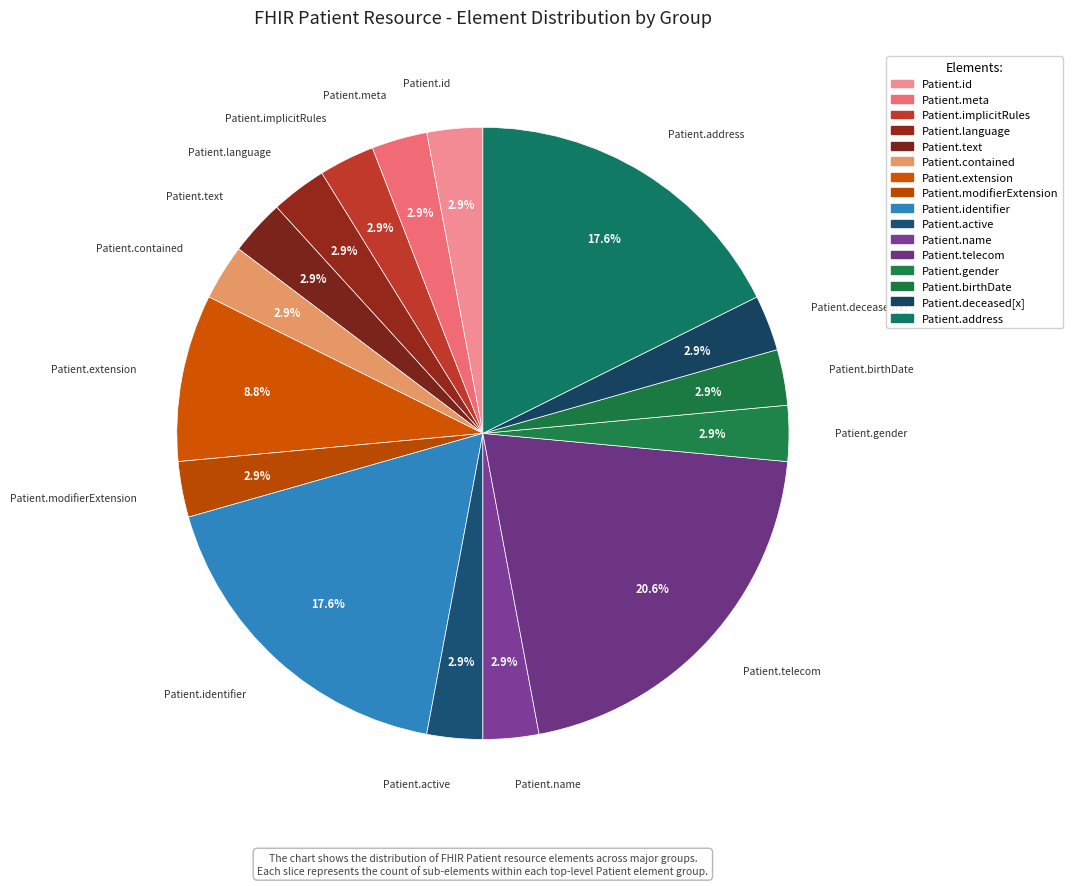

Is it true that Patient.identifier is 3% of the pie?

False